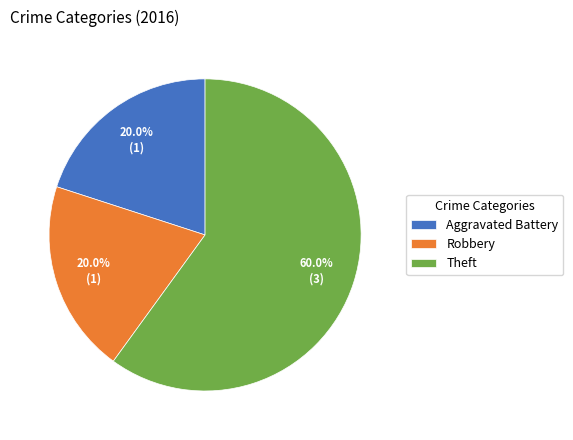

Is Theft the majority of the pie?

Yes